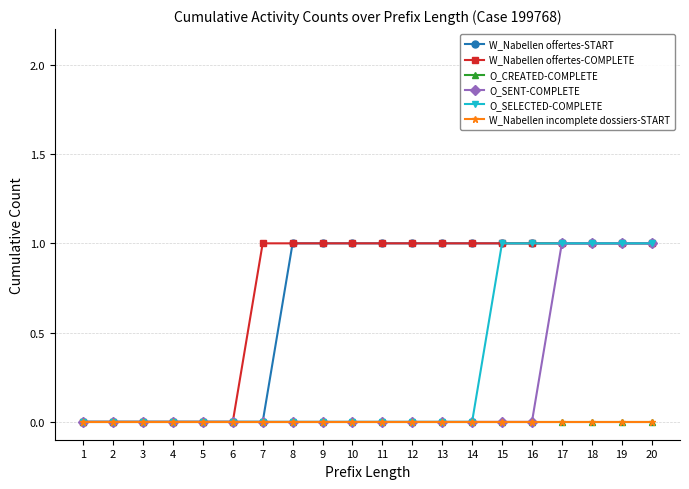

Is this an area chart (filled region under the line)?

No